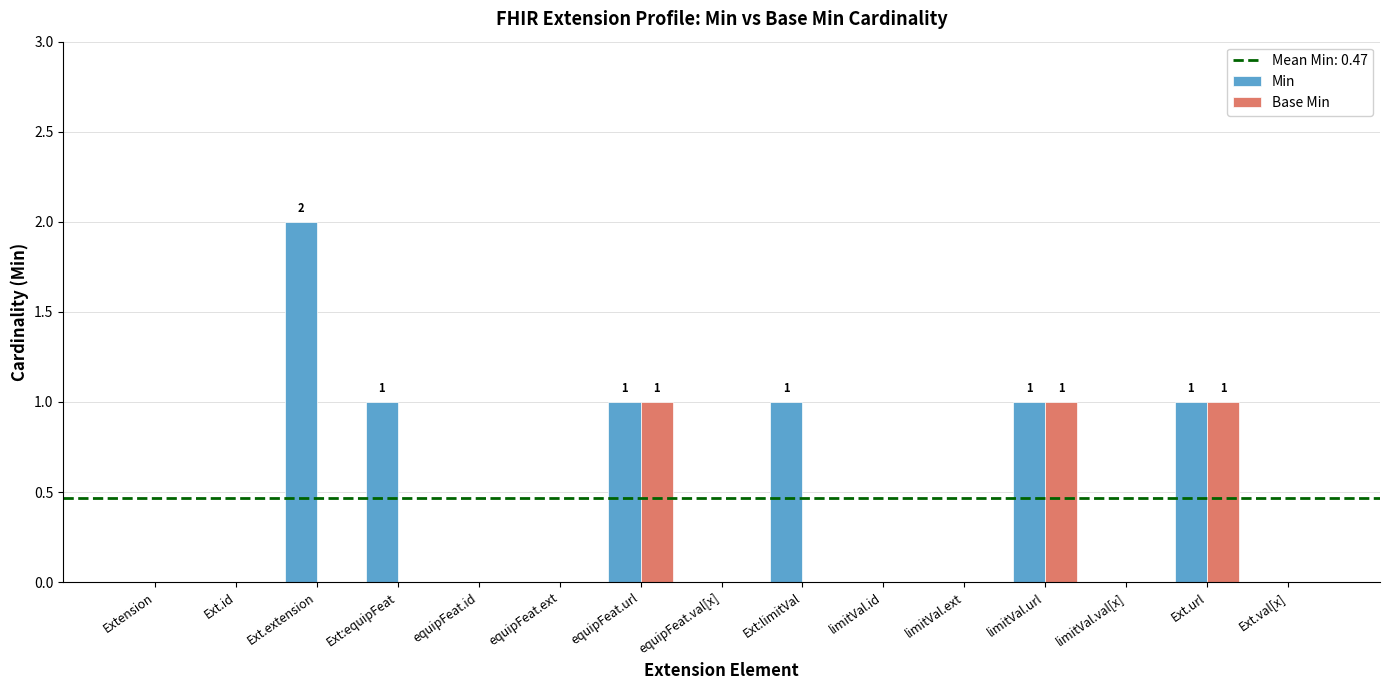

At which category does the chart reach its peak across all series?

Ext.extension